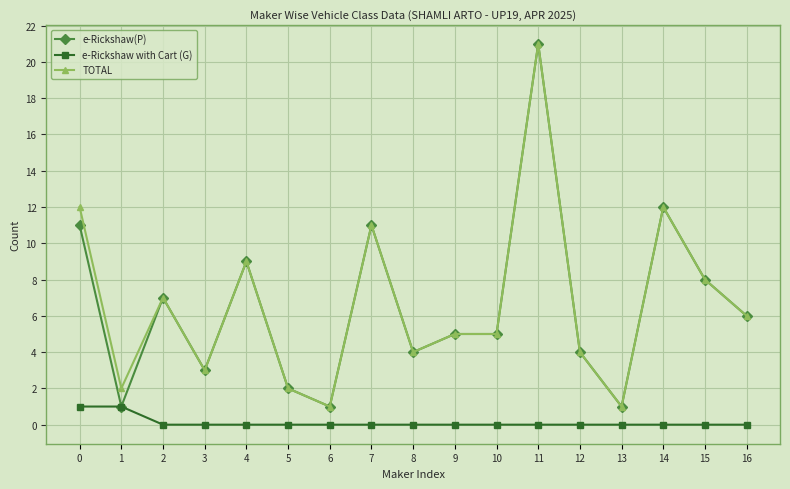

Which category has the highest value in the e-Rickshaw(P) series?

11